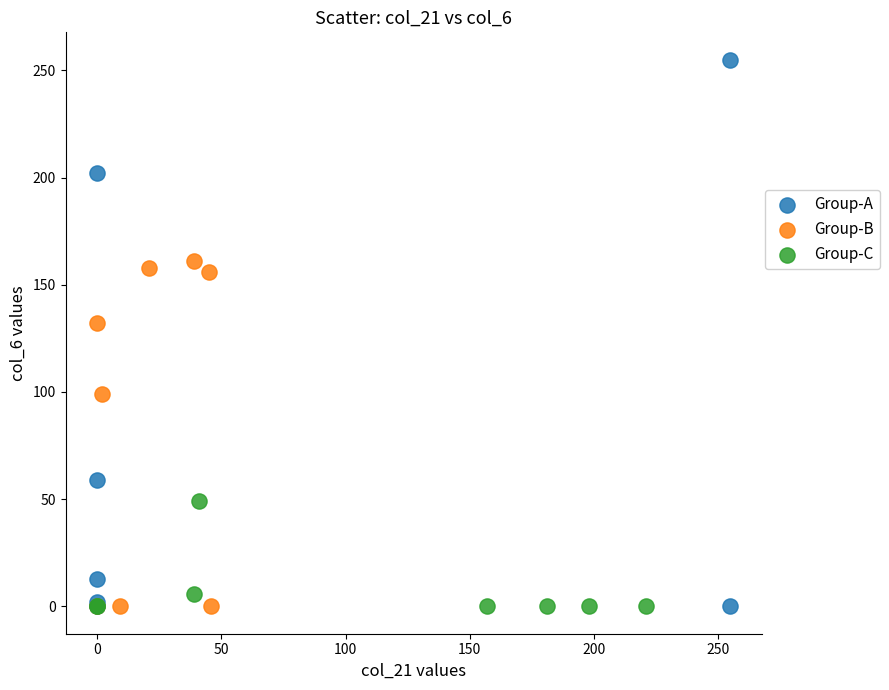

Which series has the largest Y range (max minus min)?

Group-A